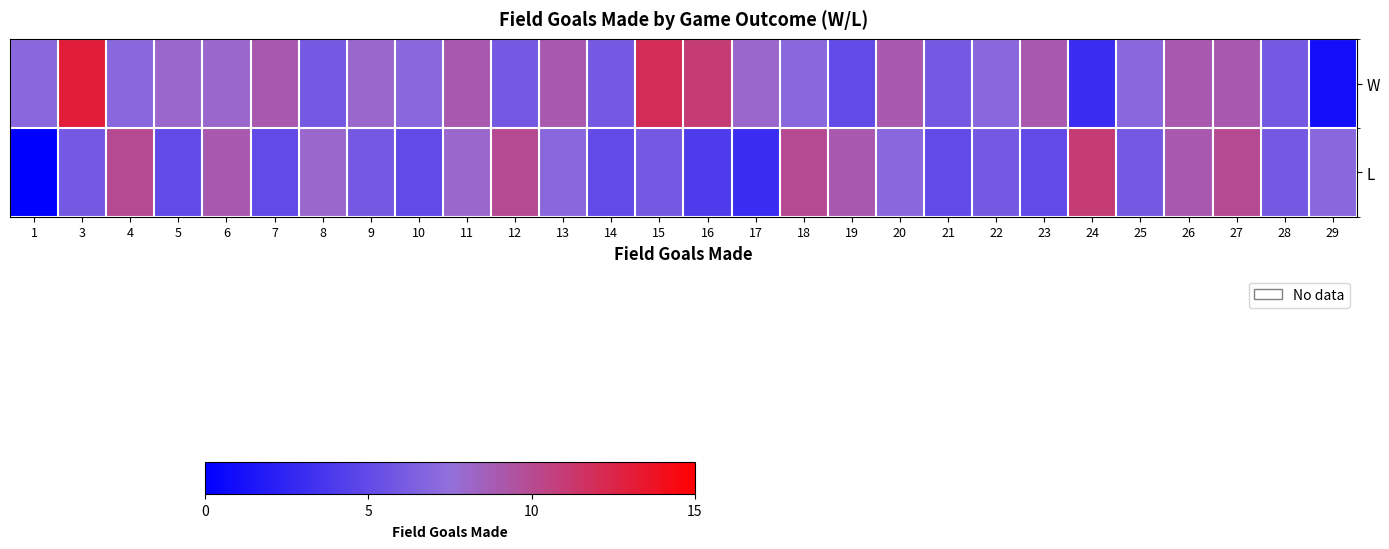

Reading left to right, what are all the values shown in this chart?

row_0: 1=7	3=13	4=7	5=8	6=8	7=9	8=6	9=8	10=7	11=9	12=6	13=9	14=6	15=12	16=11	17=8	18=7	19=5	20=9	21=6	22=7	23=9	24=3	25=7	26=9	27=9	28=6	29=1
row_1: 1=0	3=6	4=10	5=5	6=9	7=5	8=8	9=6	10=5	11=8	12=10	13=7	14=5	15=6	16=4	17=3	18=10	19=9	20=7	21=5	22=6	23=5	24=11	25=6	26=9	27=10	28=6	29=7